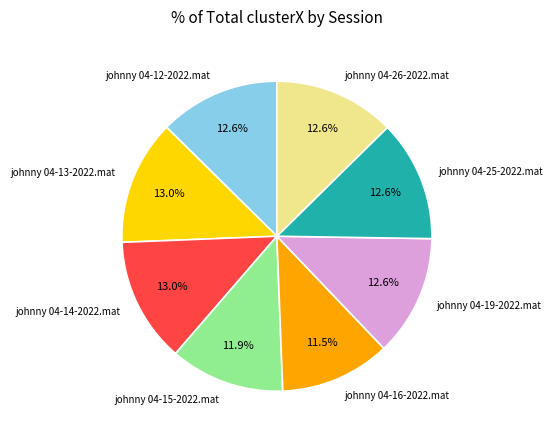

Is there a majority slice in this chart?

No